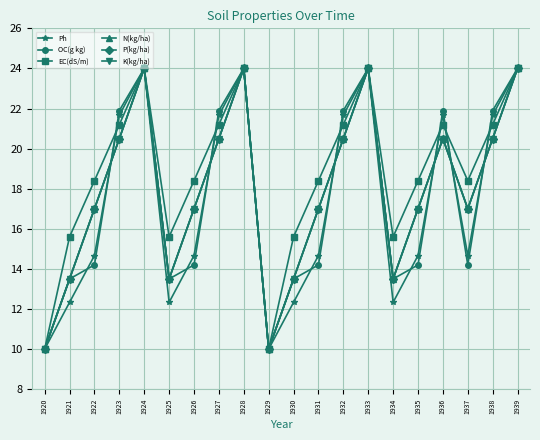

Reading left to right, what are all the values shown in this chart?

Ph: 10.0	12.3	14.7	21.7	24.0	12.3	14.7	21.7	24.0	10.0	12.3	14.7	21.7	24.0	12.3	14.7	21.7	14.7	21.7	24.0
OC(g kg): 10.0	13.5	14.2	21.9	24.0	13.5	14.2	21.9	24.0	10.0	13.5	14.2	21.9	24.0	13.5	14.2	21.9	14.2	21.9	24.0
EC(dS/m): 10.0	15.6	18.4	21.2	24.0	15.6	18.4	21.2	24.0	10.0	15.6	18.4	21.2	24.0	15.6	18.4	21.2	18.4	21.2	24.0
N(kg/ha): 10.0	13.5	17.0	20.5	24.0	13.5	17.0	20.5	24.0	10.0	13.5	17.0	20.5	24.0	13.5	17.0	20.5	17.0	20.5	24.0
P(kg/ha): 10.0	13.5	17.0	20.5	24.0	13.5	17.0	20.5	24.0	10.0	13.5	17.0	20.5	24.0	13.5	17.0	20.5	17.0	20.5	24.0
K(kg/ha): 10.0	13.5	17.0	20.5	24.0	13.5	17.0	20.5	24.0	10.0	13.5	17.0	20.5	24.0	13.5	17.0	20.5	17.0	20.5	24.0